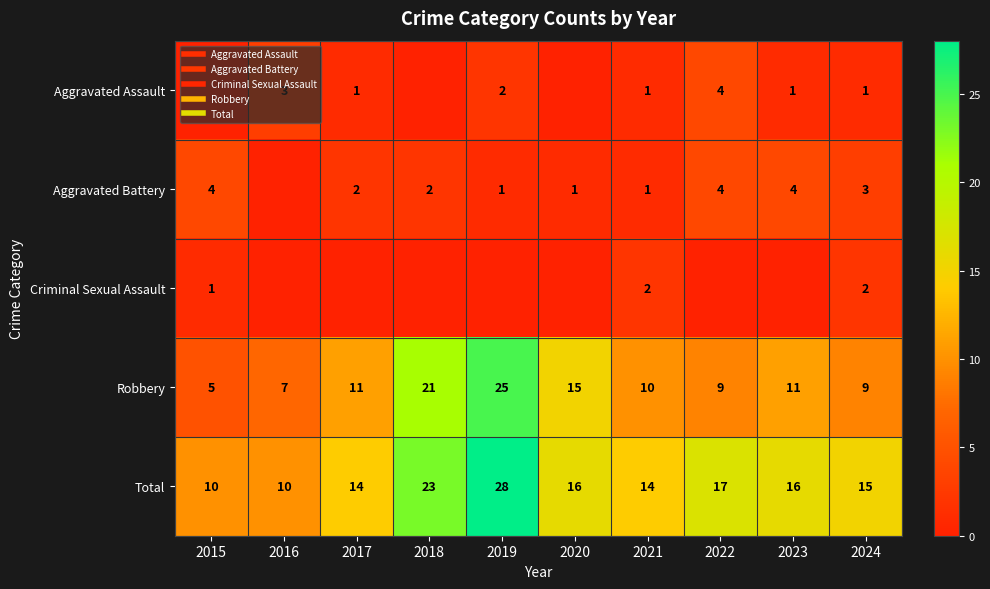

What is the highest value of the Aggravated Assault series?

4